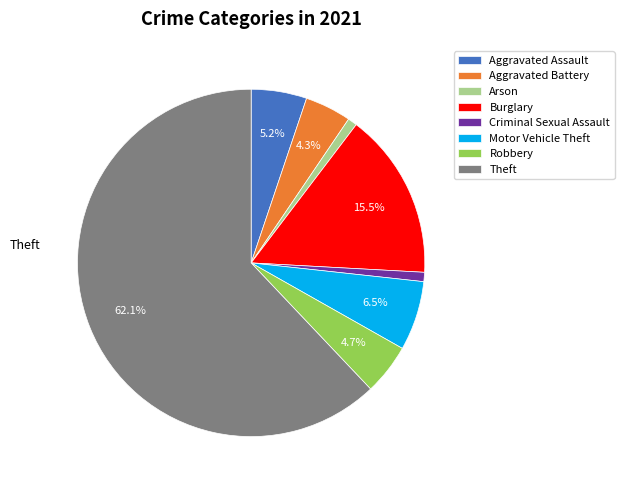

Which category has the biggest portion of the pie?

Theft